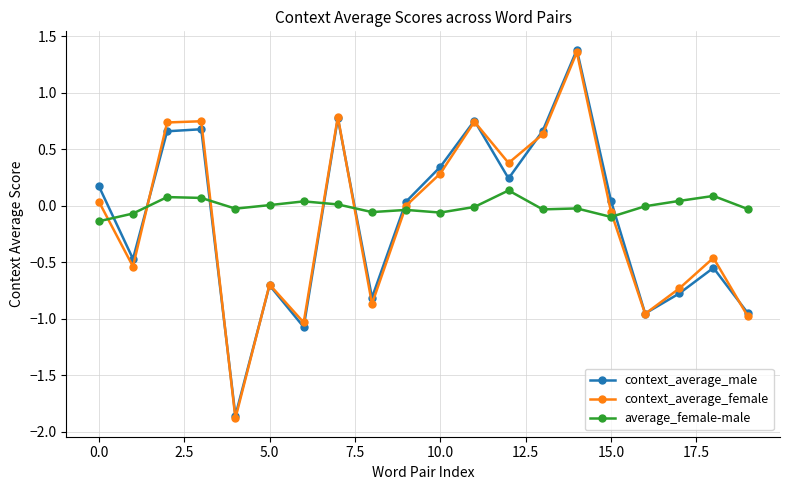

Which series ends up on top after the final intersection of average_female-male and context_average_female?

average_female-male